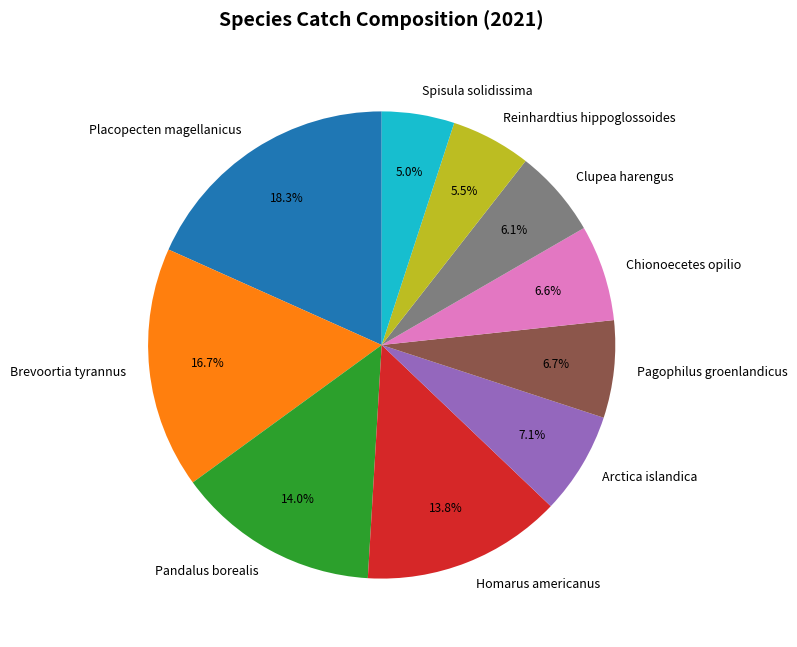

Which slice is the largest?

Placopecten magellanicus